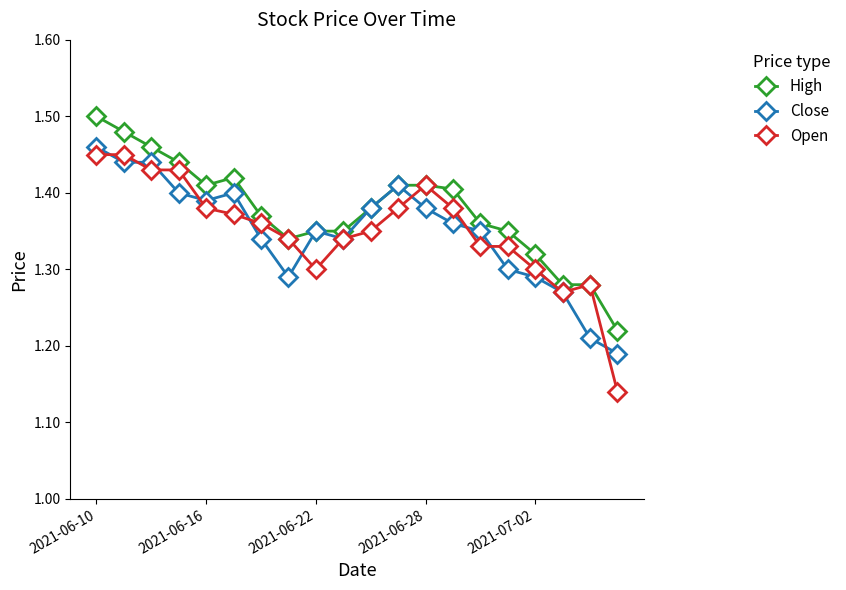

Which series has the largest range (max minus min)?

Open